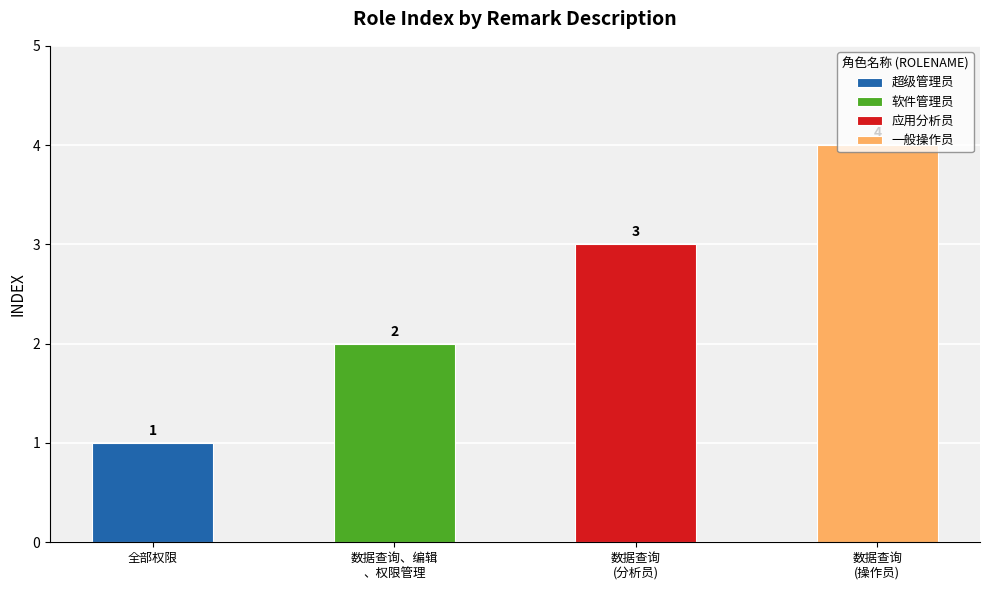

What is the label of the 1st bar from the left?

全部权限